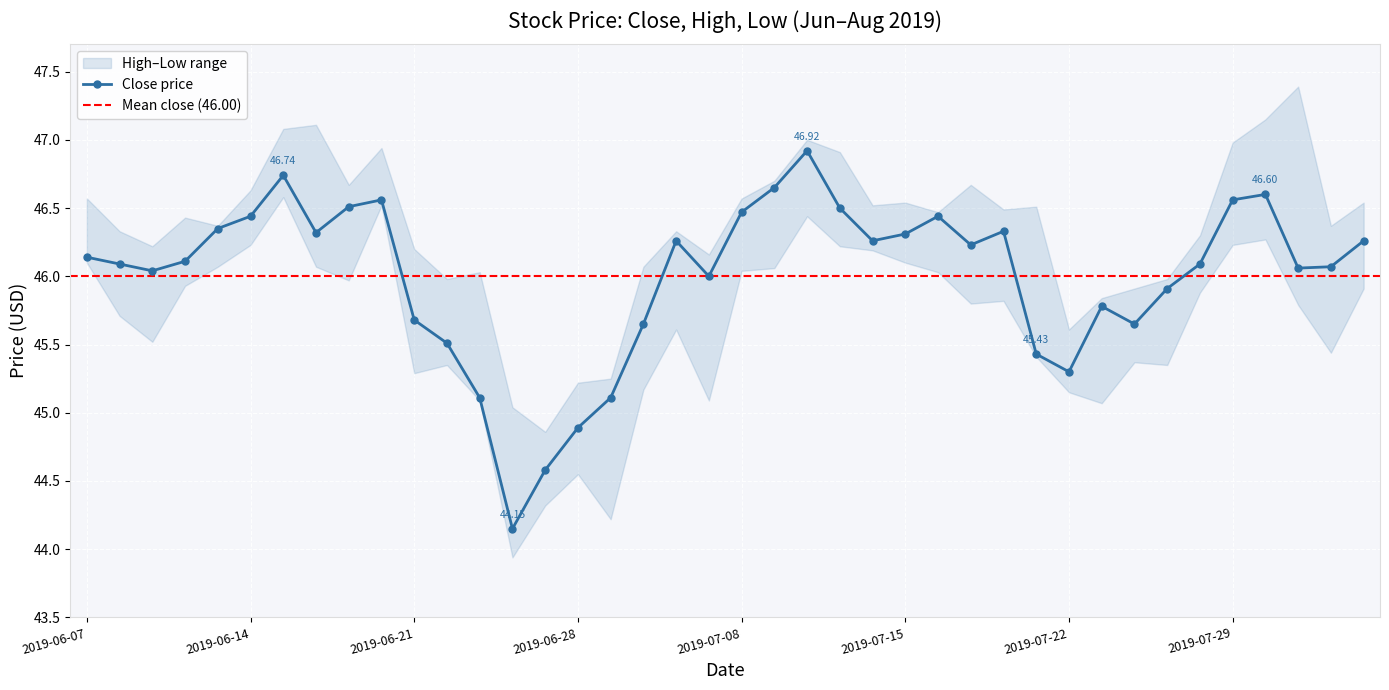

Where is the first local maximum?

2019-06-17